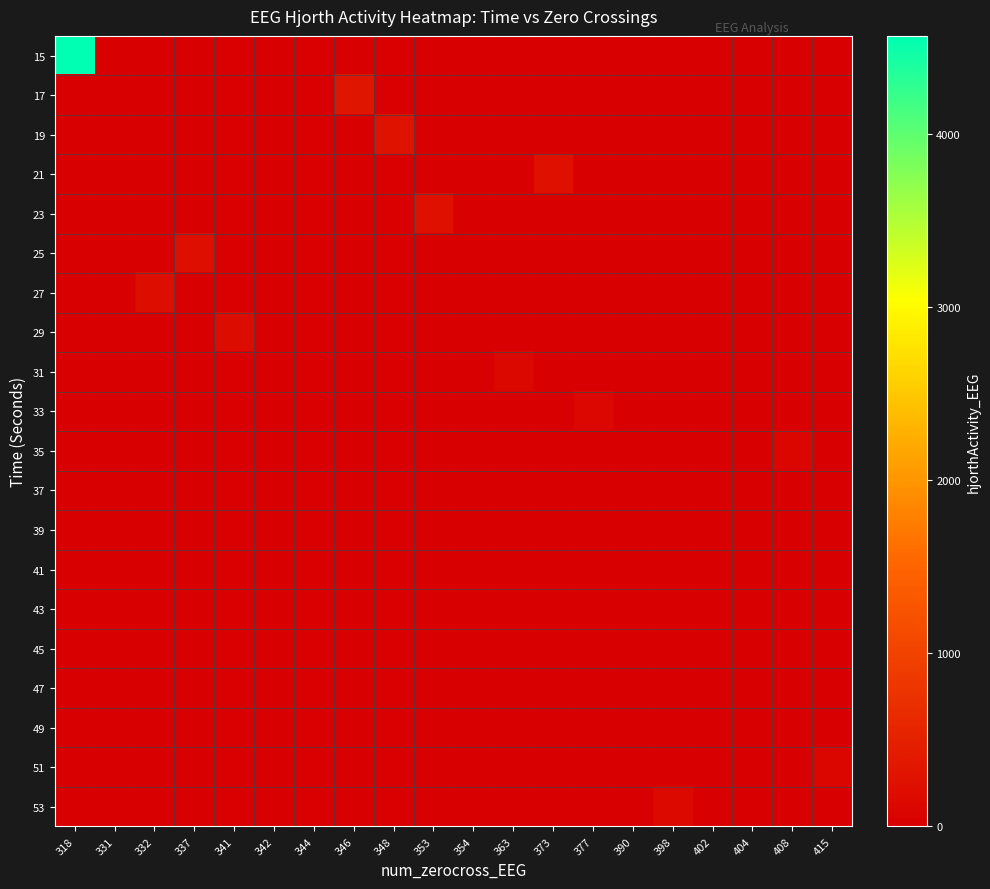

At how many categories does at least one series exceed 3564?

1